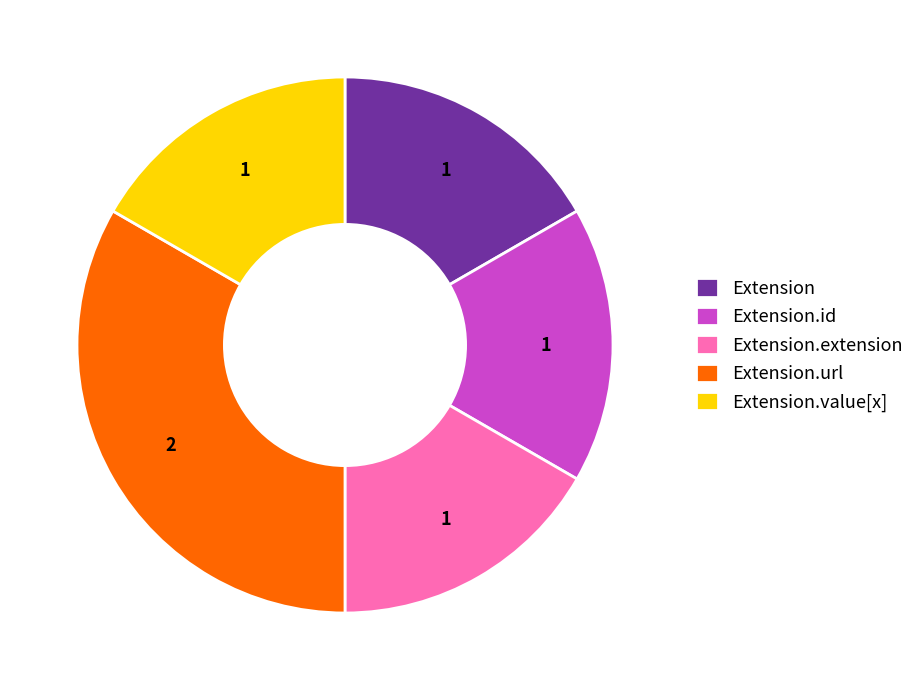

Is the sum of Extension.value[x] and Extension.extension greater than half?

No